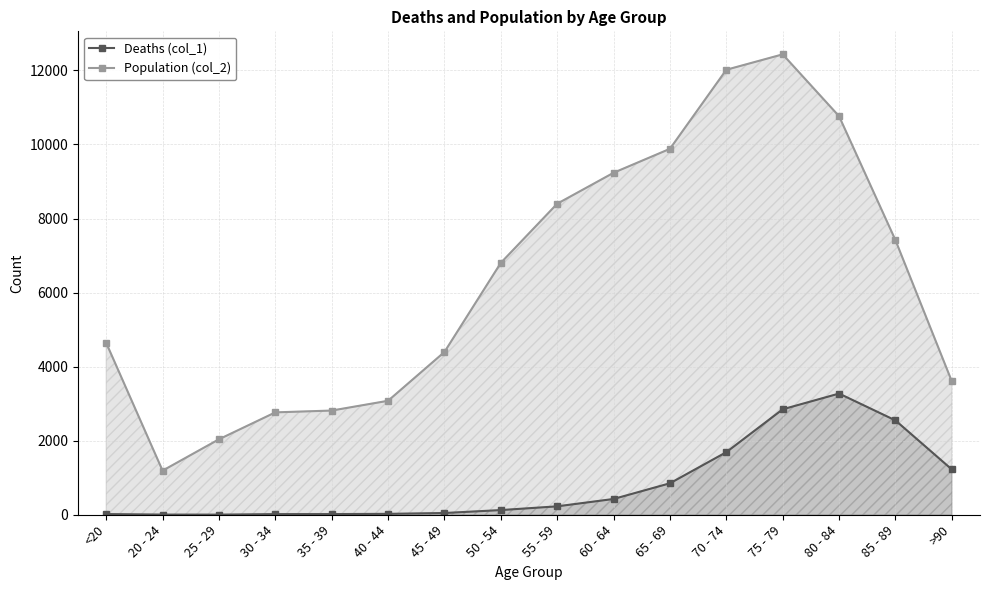

Reading left to right, list all the values displayed in this chart.

Deaths (col_1): 18	4	3	17	18	24	47	126	227	426	850	1690	2848	3273	2548	1224
Population (col_2): 4641	1191	2038	2765	2814	3078	4396	6803	8400	9236	9883	12018	12434	10764	7417	3604